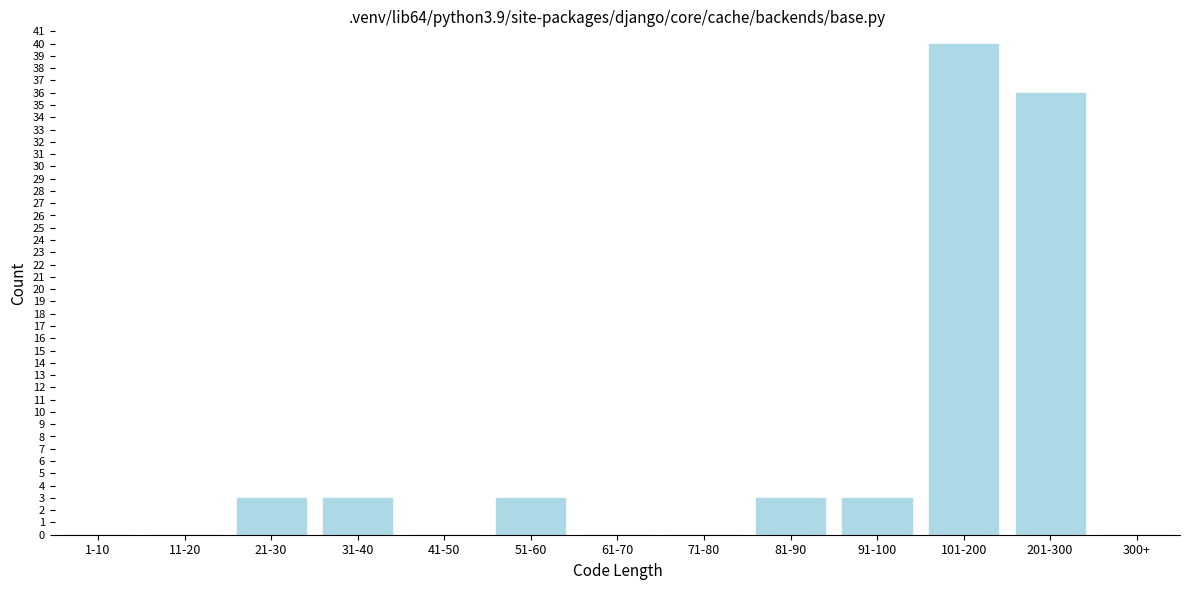

Reading left to right, extract all data points from this chart.

1-10=0	11-20=0	21-30=3	31-40=3	41-50=0	51-60=3	61-70=0	71-80=0	81-90=3	91-100=3	101-200=40	201-300=36	300+=0